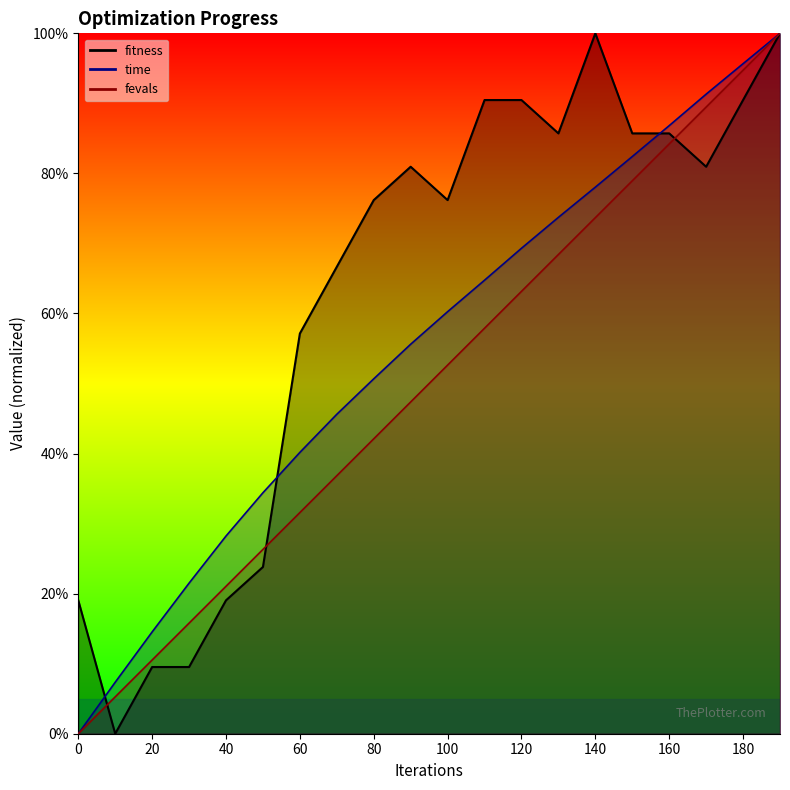

Reading left to right, extract all data points from this chart.

fitness: 0=0.2	10=0.0	20=0.1	30=0.1	40=0.2	50=0.2	60=0.6	70=0.7	80=0.8	90=0.8	100=0.8	110=0.9	120=0.9	130=0.9	140=1.0	150=0.9	160=0.9	170=0.8	180=0.9	190=1.0
time: 0=0.0	10=0.1	20=0.1	30=0.2	40=0.3	50=0.3	60=0.4	70=0.5	80=0.5	90=0.6	100=0.6	110=0.6	120=0.7	130=0.7	140=0.8	150=0.8	160=0.9	170=0.9	180=1.0	190=1.0
fevals: 0=0.0	10=0.1	20=0.1	30=0.2	40=0.2	50=0.3	60=0.3	70=0.4	80=0.4	90=0.5	100=0.5	110=0.6	120=0.6	130=0.7	140=0.7	150=0.8	160=0.8	170=0.9	180=0.9	190=1.0